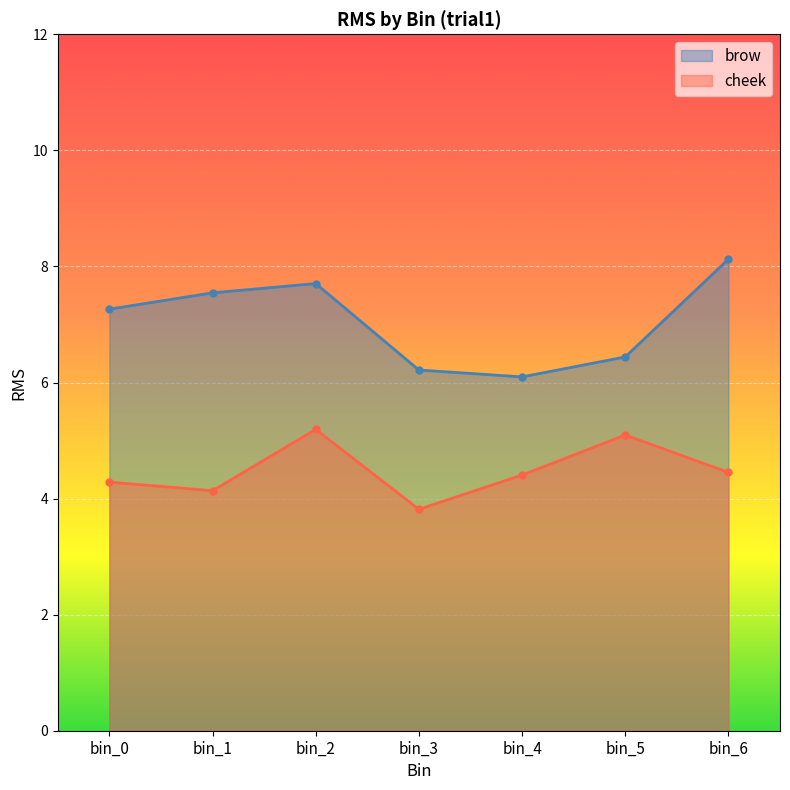

Reading right to left, transcribe all the data shown in this chart.

brow: 8.1	6.4	6.1	6.2	7.7	7.5	7.3
cheek: 4.5	5.1	4.4	3.8	5.2	4.1	4.3